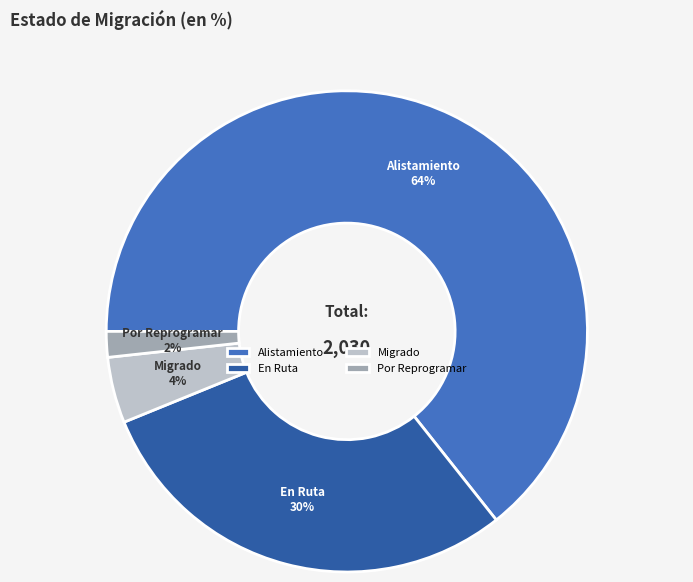

To the nearest percent, what is the average slice percentage?

25%